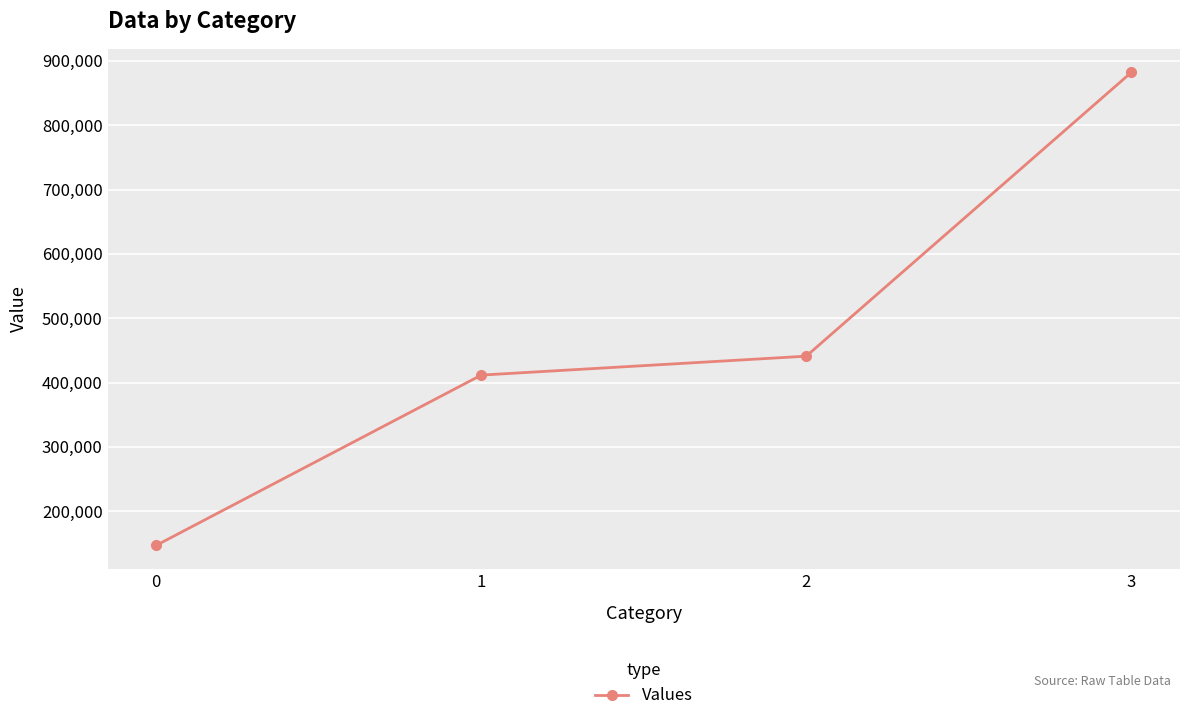

Where is the data nearest to the value 514500?

2